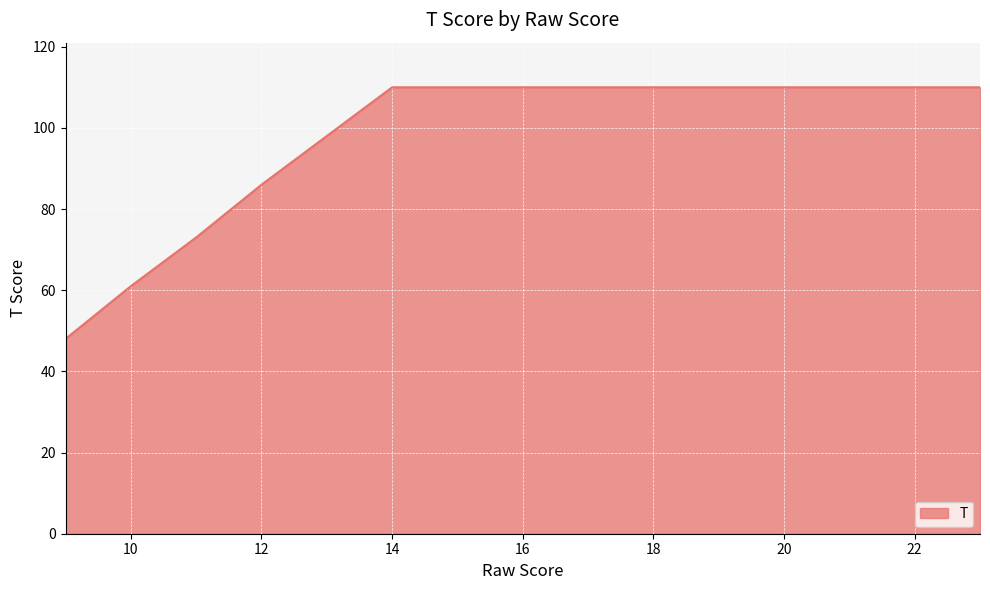

What is the smallest value displayed?

48